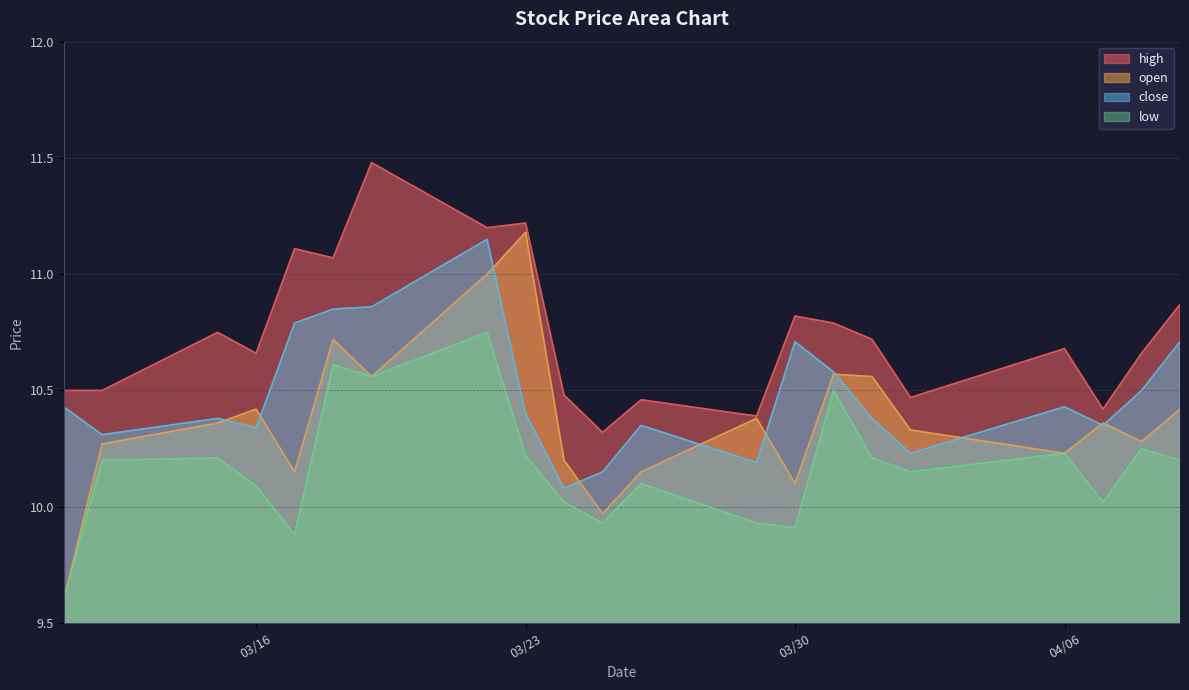

What is the highest value of the low series?

10.8